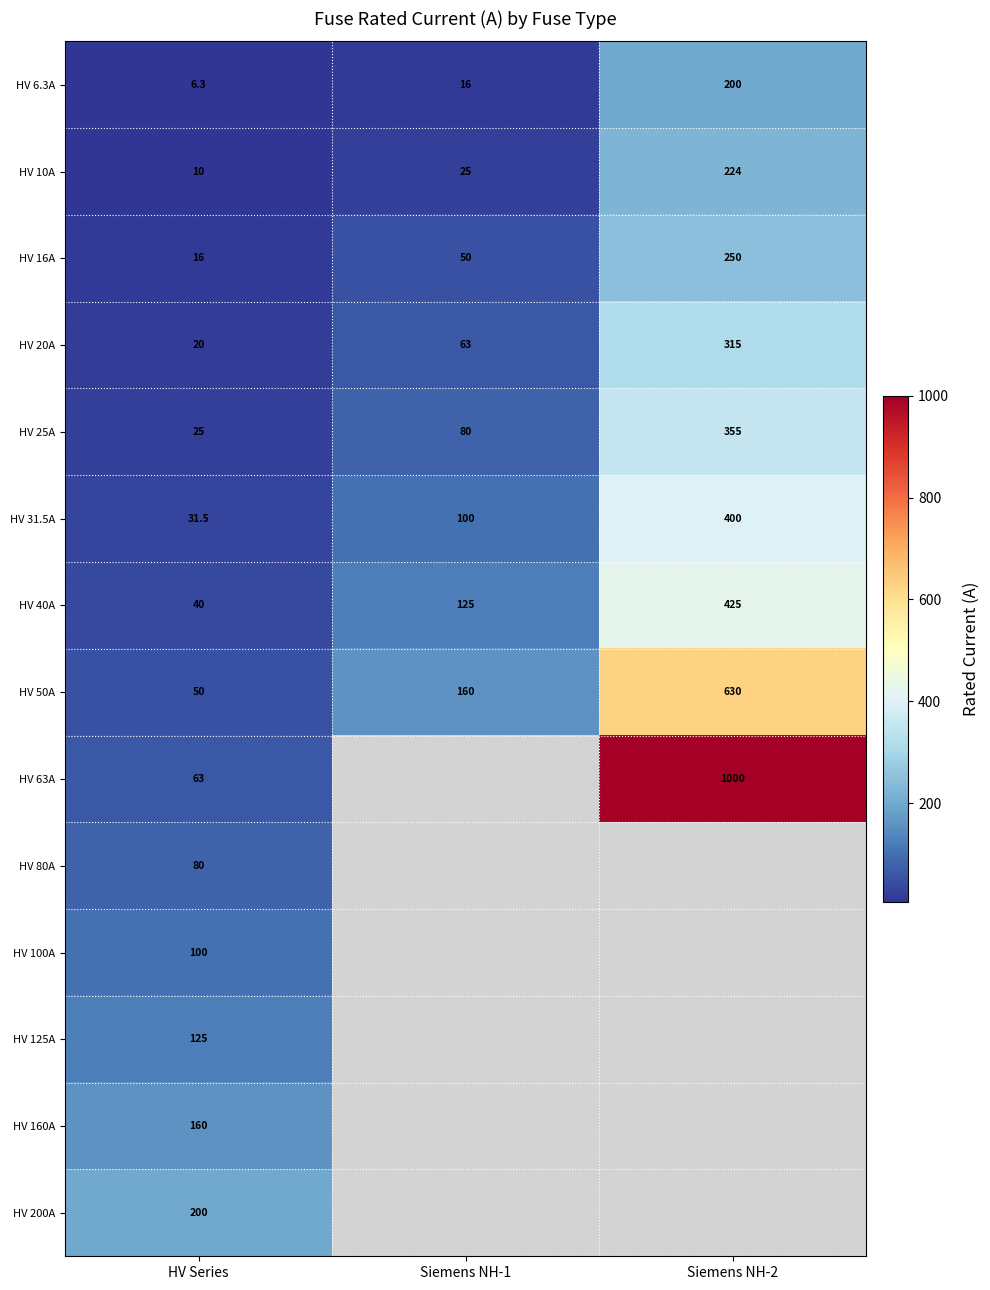

Rank the categories by HV 40A value from highest to lowest.

Siemens NH-2, Siemens NH-1, HV Series